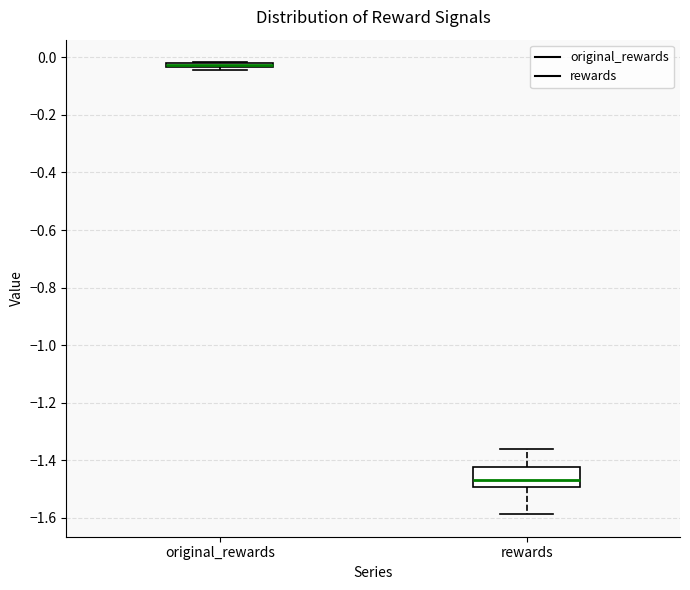

Where is the upper edge of the box for original_rewards on the y-axis? The values are not printed on the chart, so give them approximately, as read against the axis.

-0.02